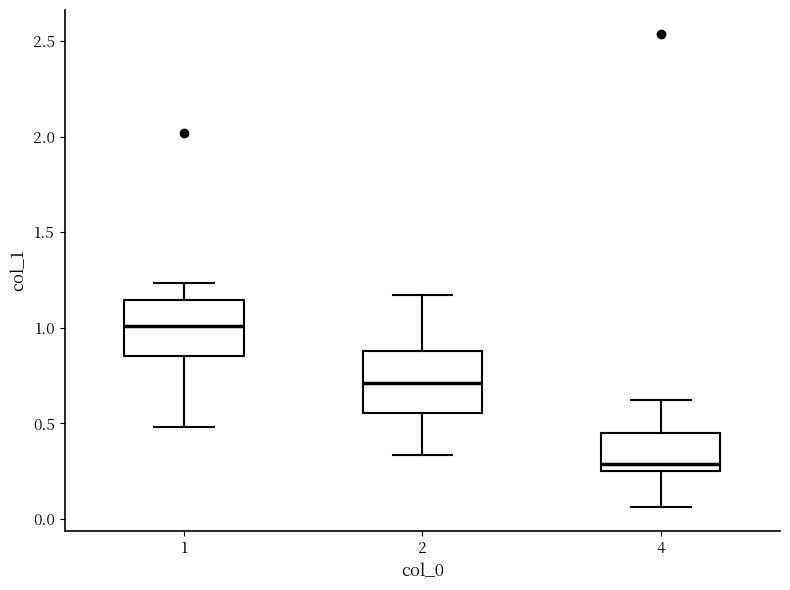

Which box has the lowest median line?

4